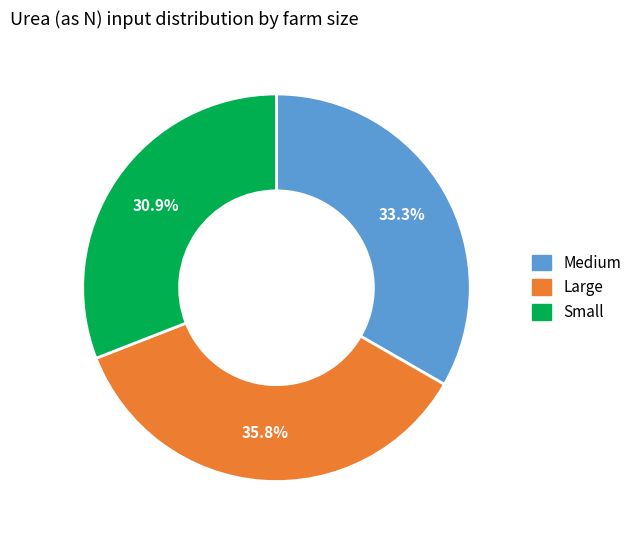

What is the ratio of the value at Small to the value at Large?

0.9